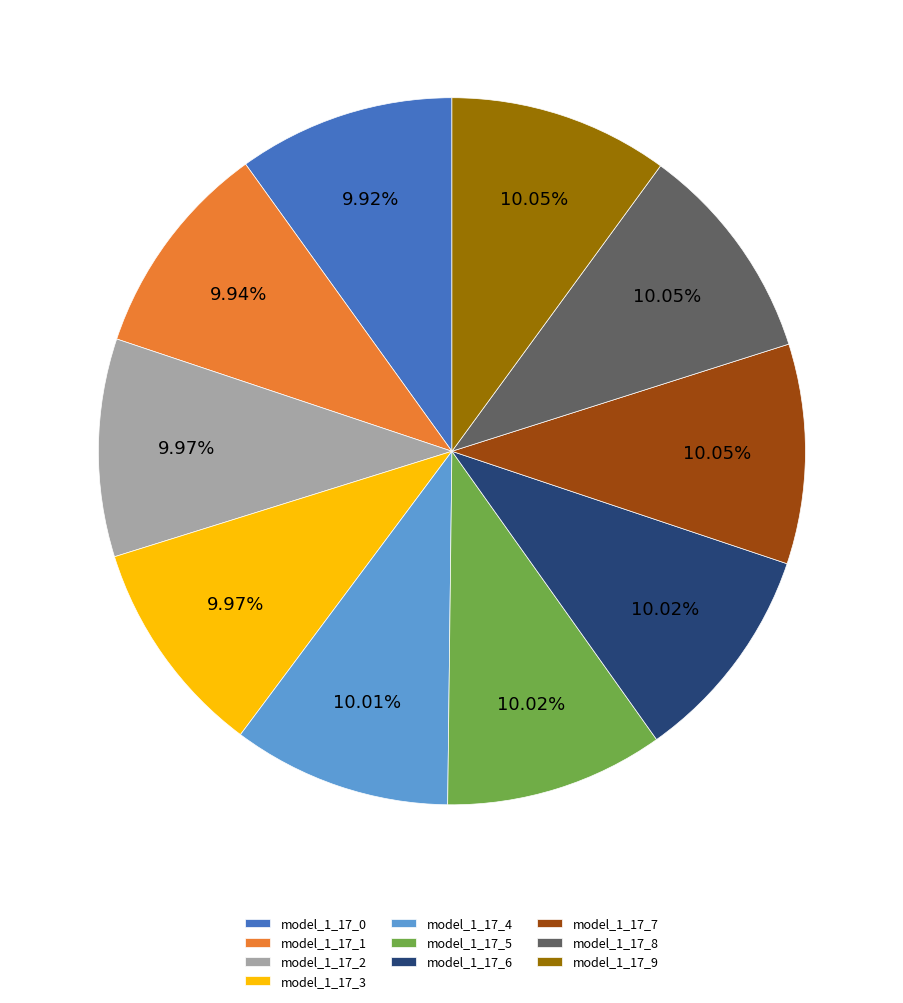

To the nearest percent, what portion does model_1_17_8 represent?

10%